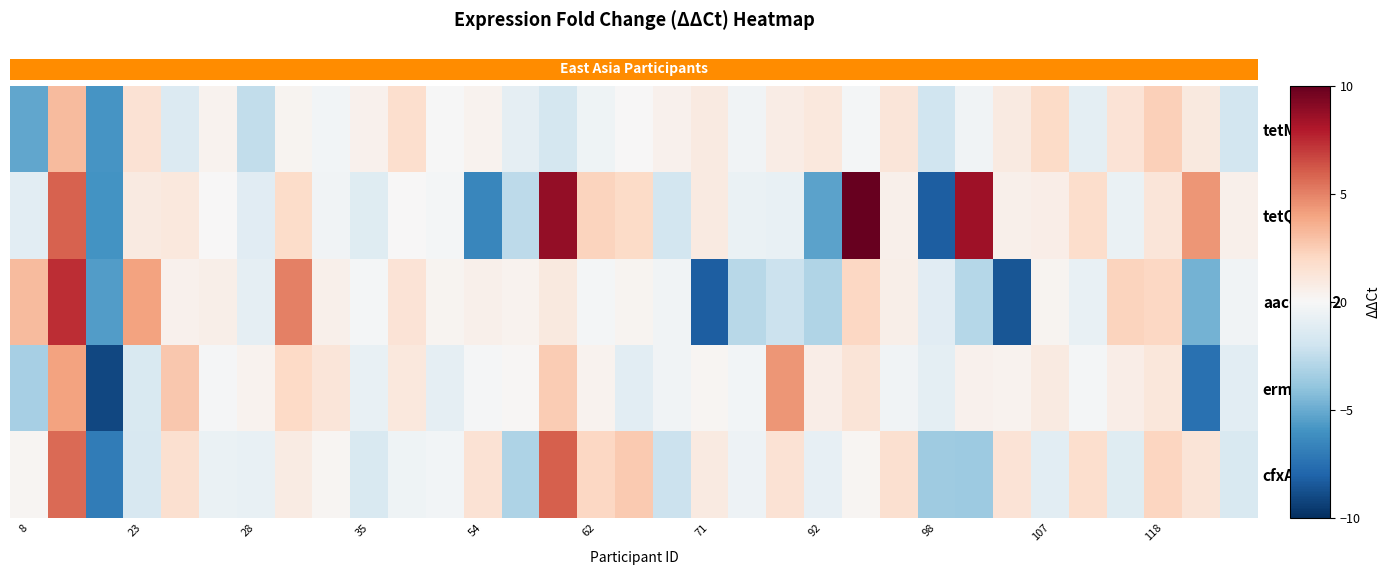

What is the highest value of the tetQ series?

18.3